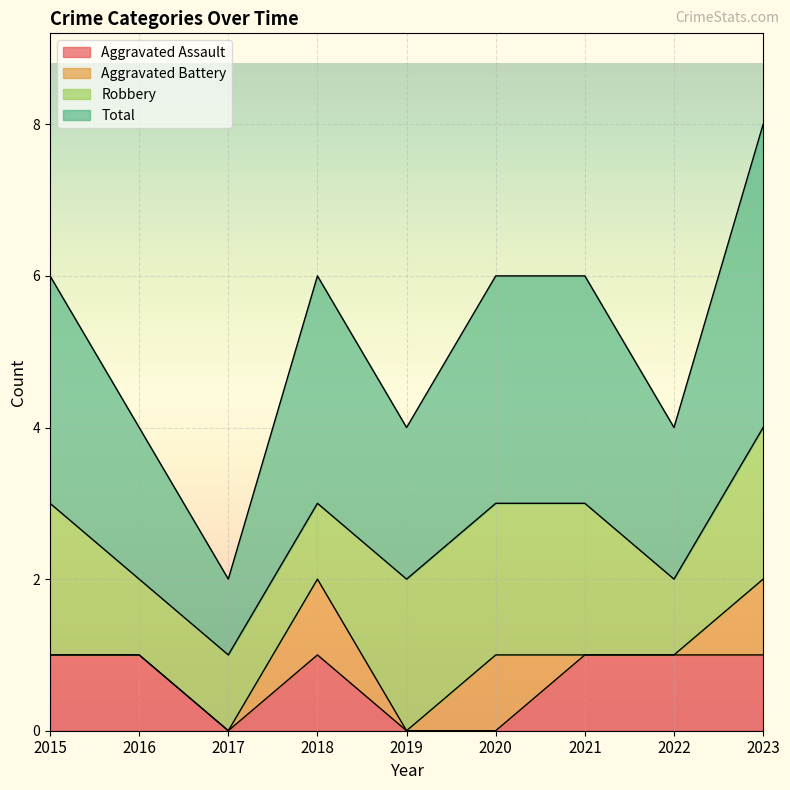

How many lines are shown in the chart?

4